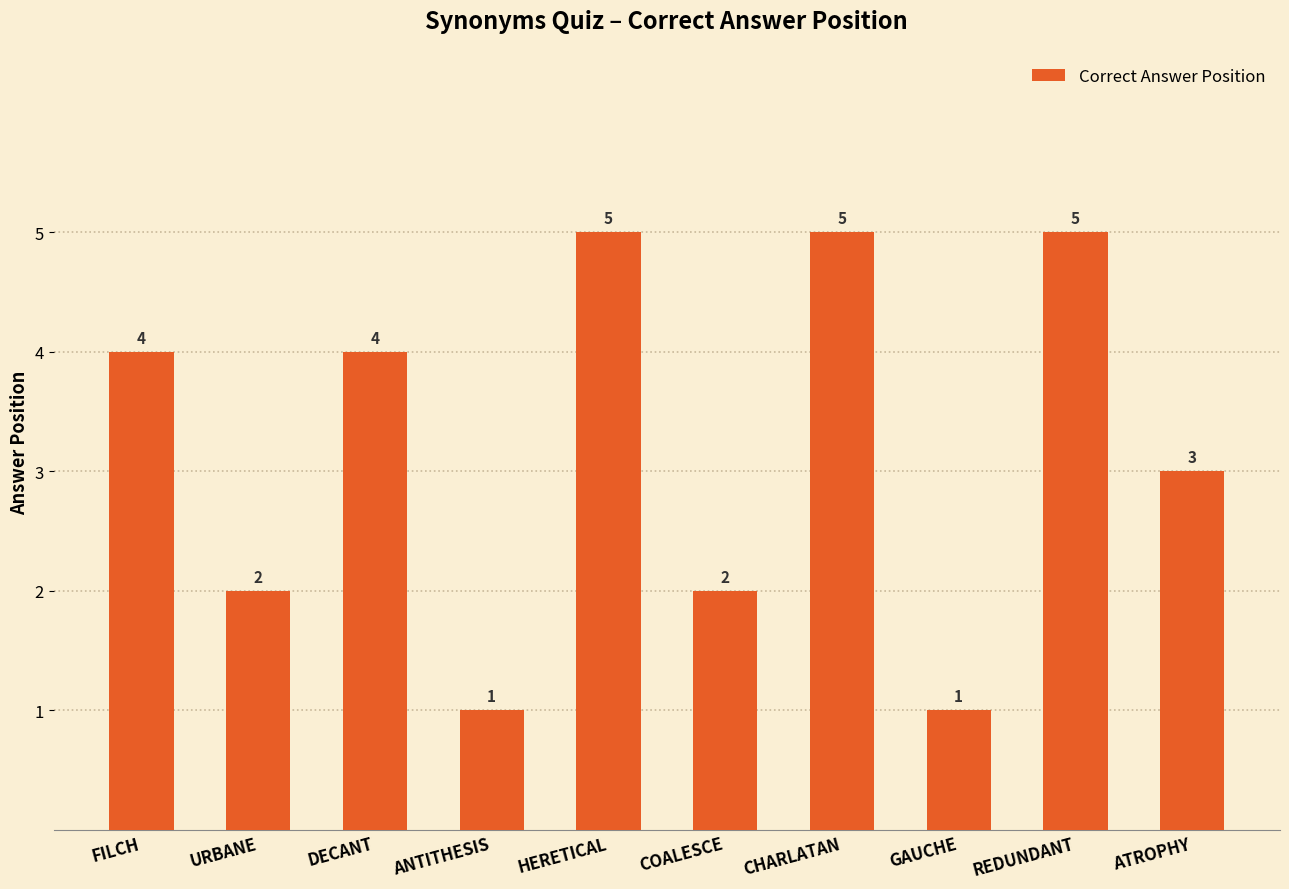

What is the sum of the values at FILCH and ATROPHY?

7